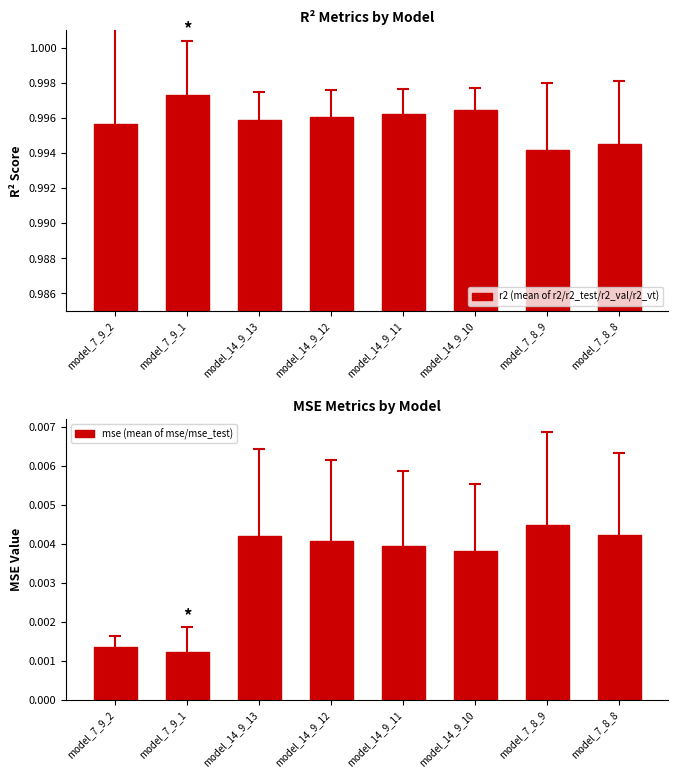

What is the label of the 6th bar from the left?

model_14_9_10